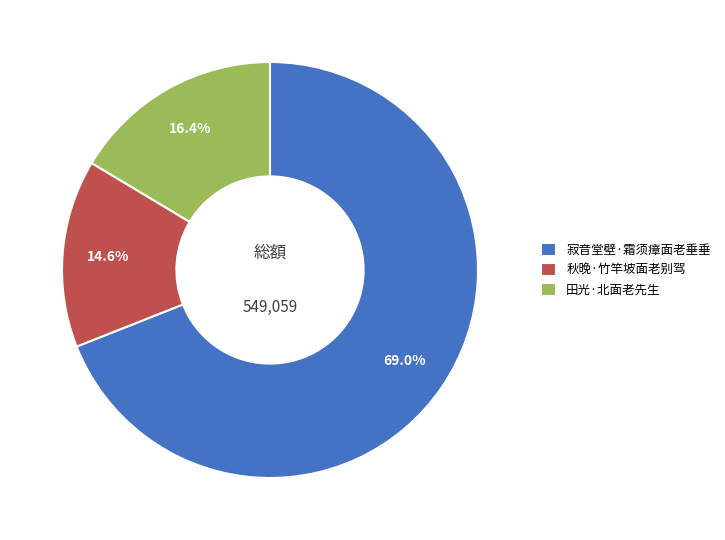

What is the largest slice in the pie chart?

寂音堂壁·霜须瘴面老垂垂